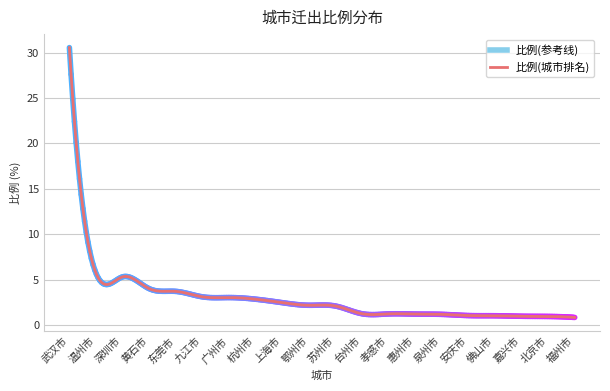

What is the minimum value shown in the chart?

0.8